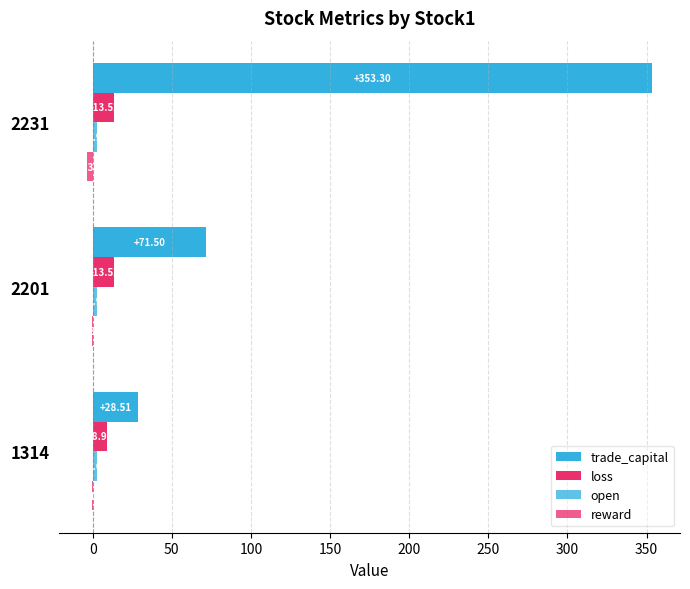

How many data points in loss are above 13?

2